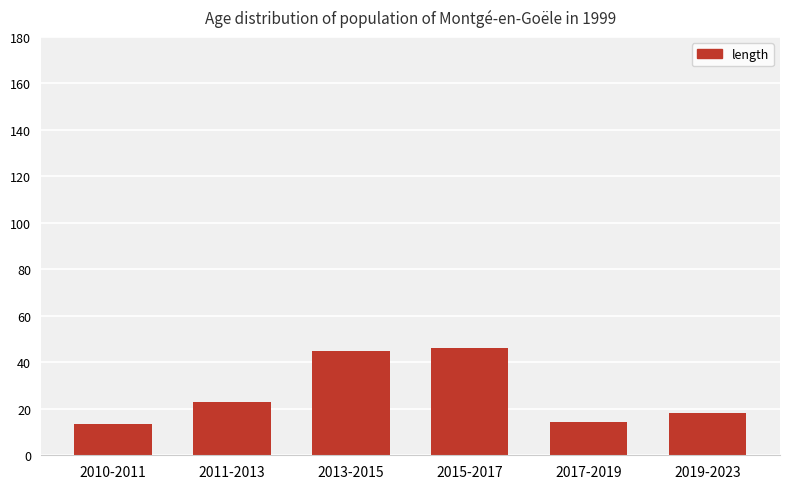

The value at 2015-2017 is 29.0. True or false?

False